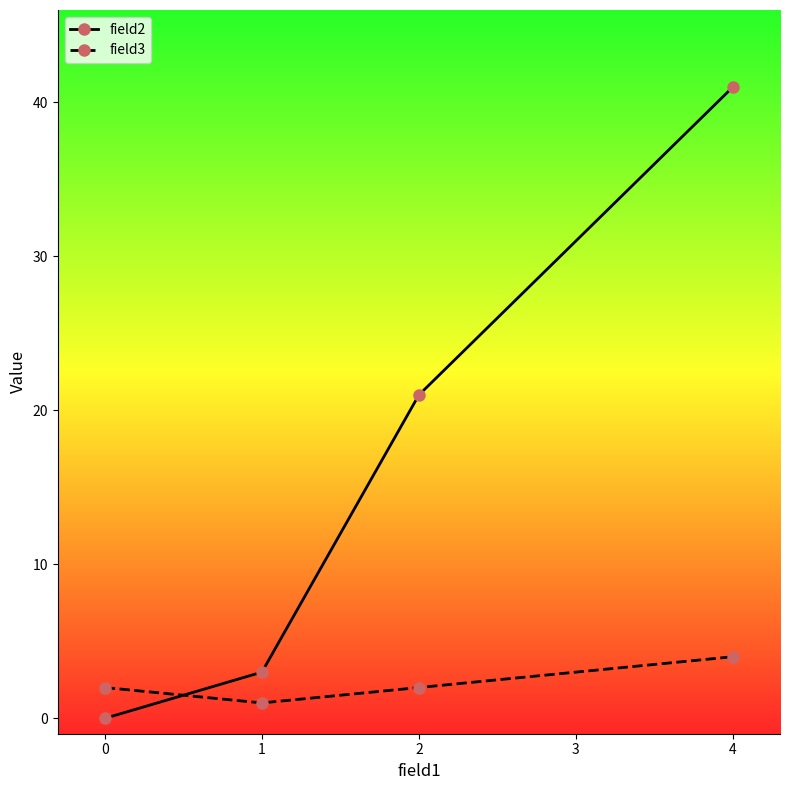

True or false: field2 and field3 intersect in this chart.

True